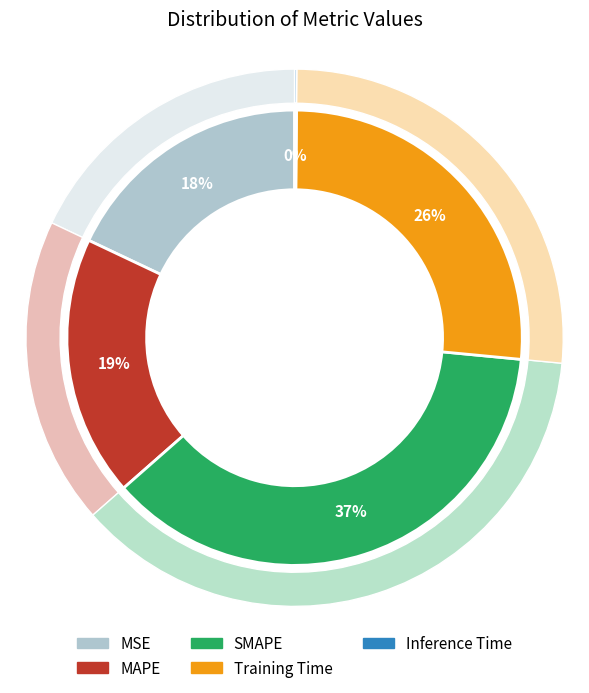

Is it true that MAPE is 24% of the pie?

False